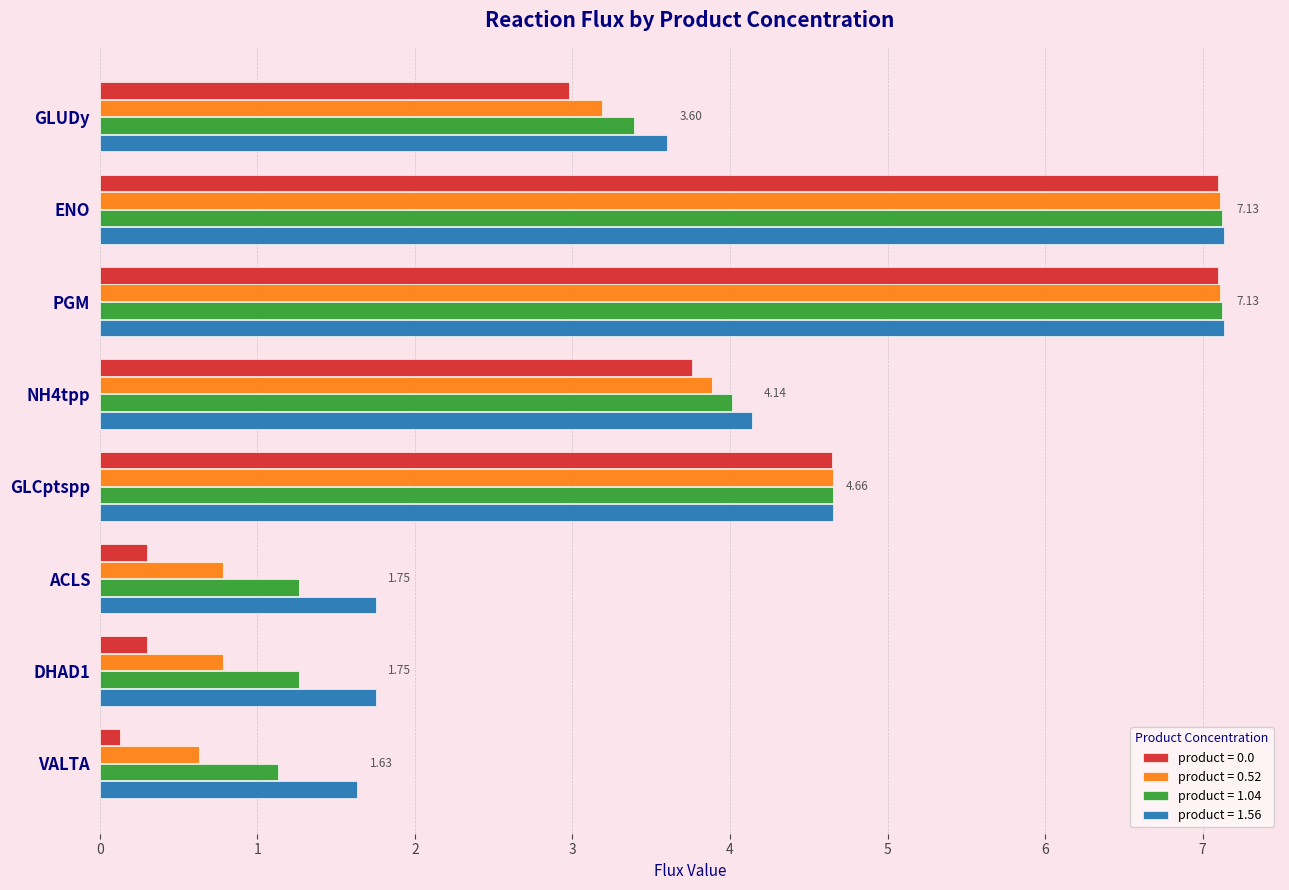

Read the product = 0.0 value at GLCptspp.

4.6